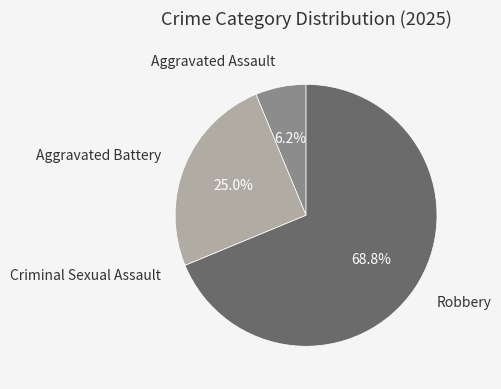

Is Aggravated Assault the majority of the pie?

No